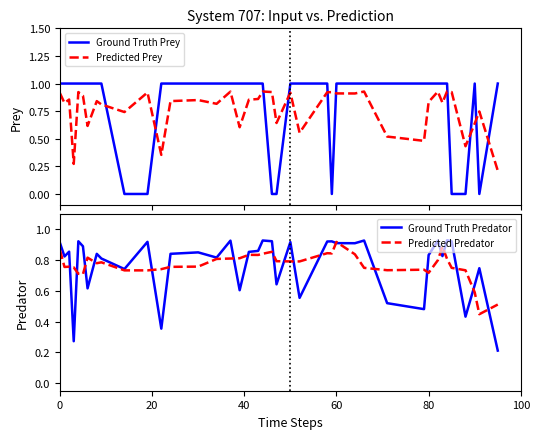

True or false: Predicted Prey has more than 0 interior local peaks.

True